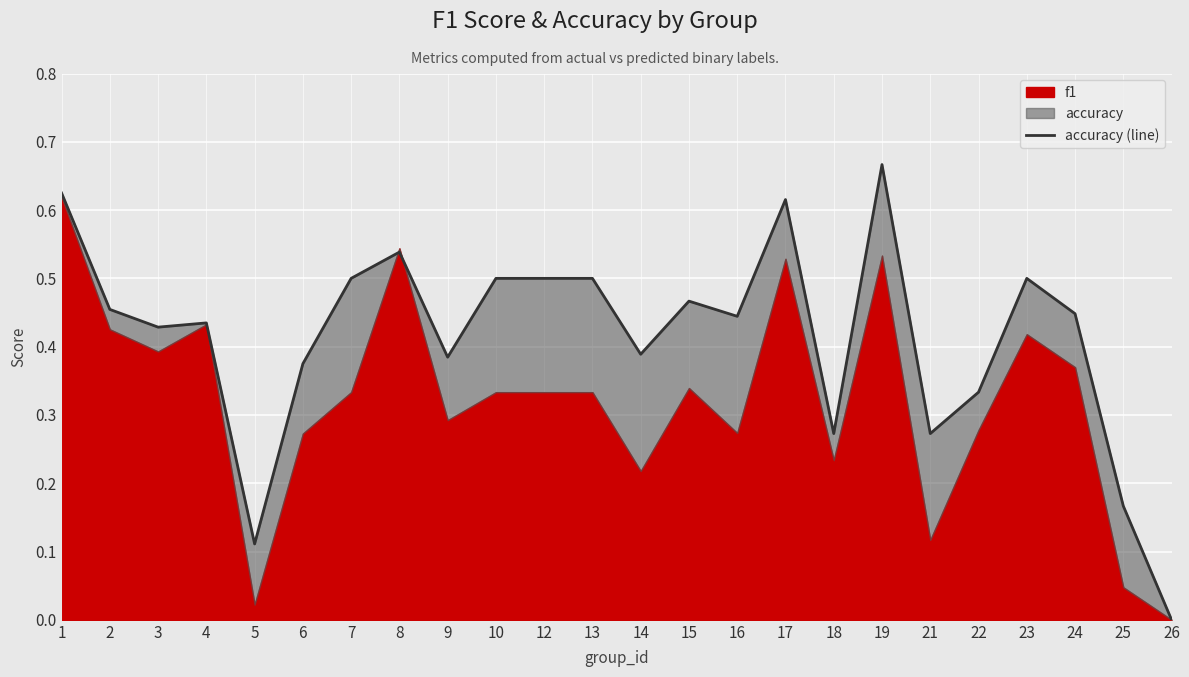

At which label is the value closest to 0?

26